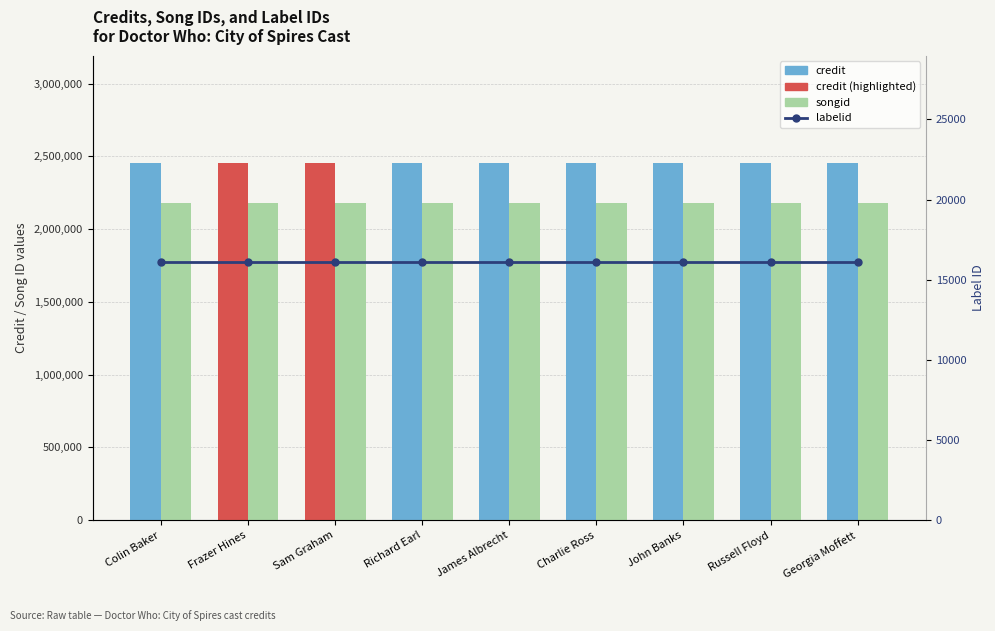

What position from the right is Frazer Hines?

8